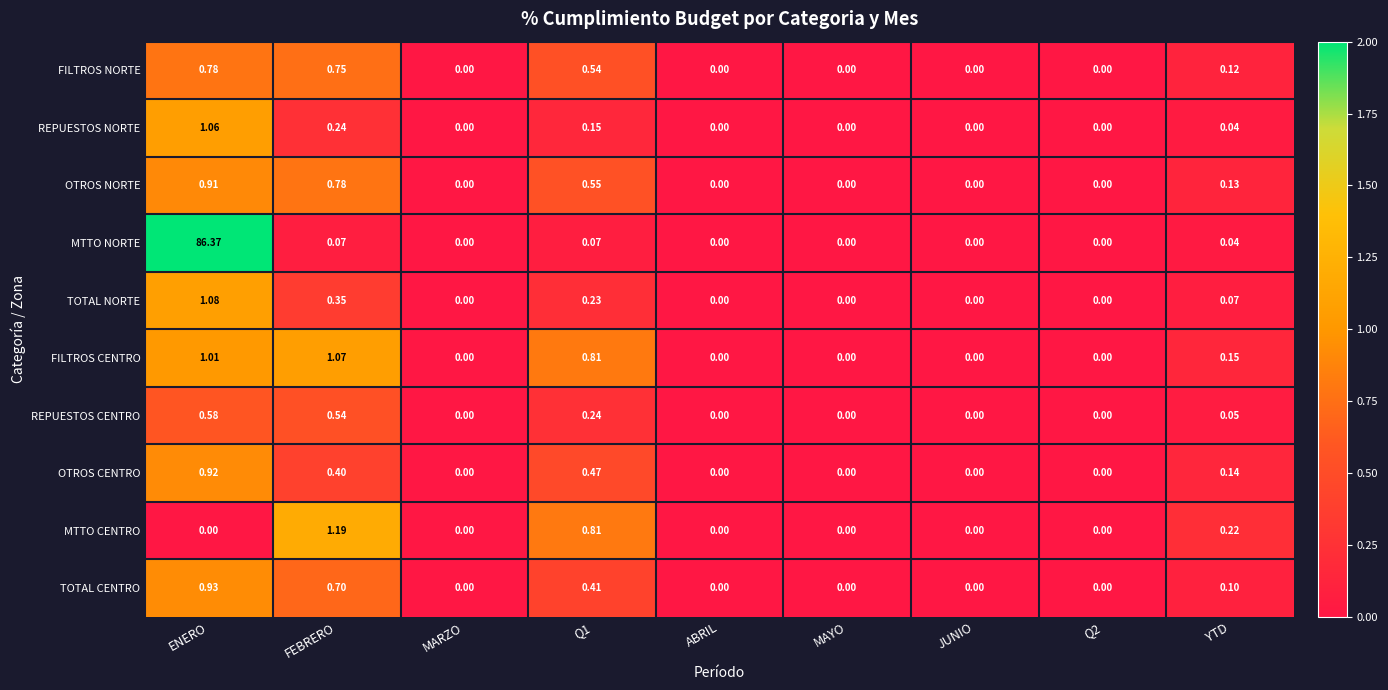

How many categories are shown in the chart?

9